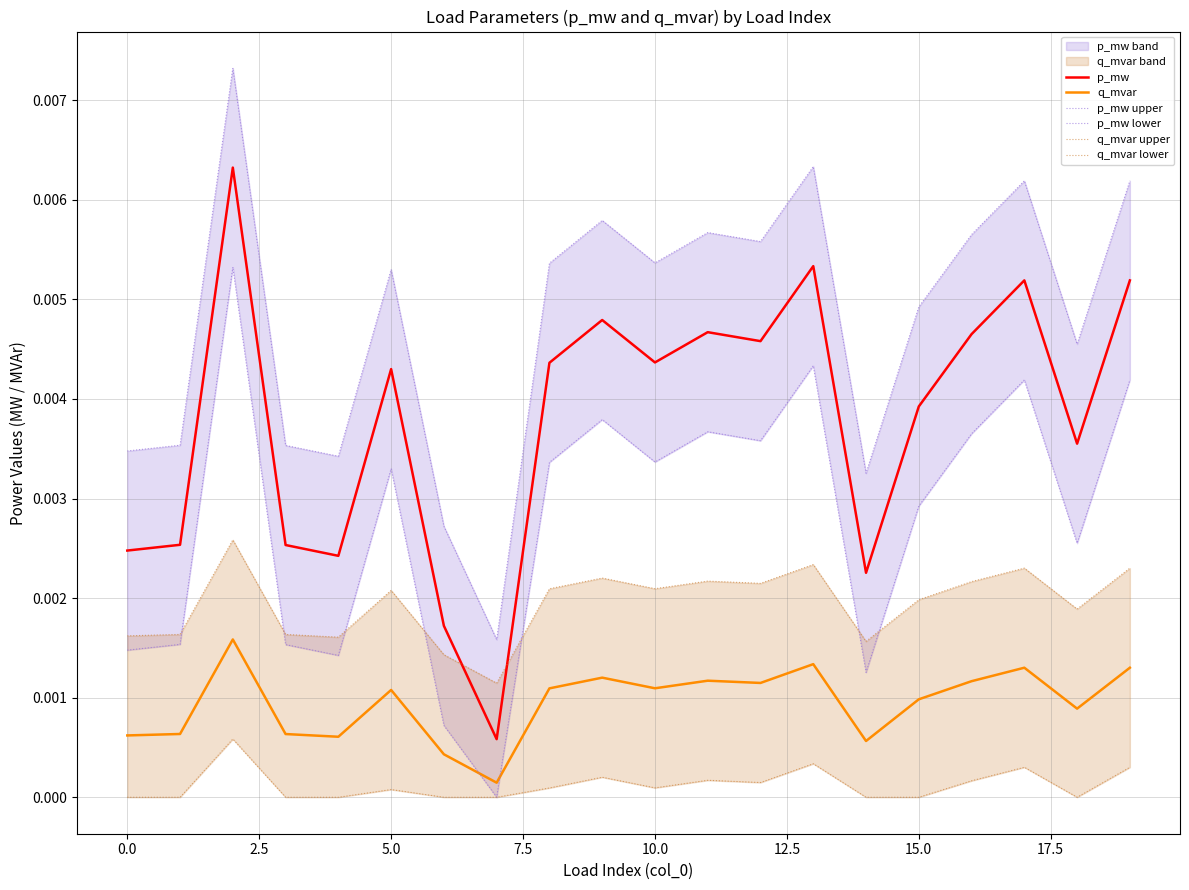

Rank the series by their average value, from highest to lowest.

p_mw upper, p_mw, p_mw lower, q_mvar upper, q_mvar, q_mvar lower